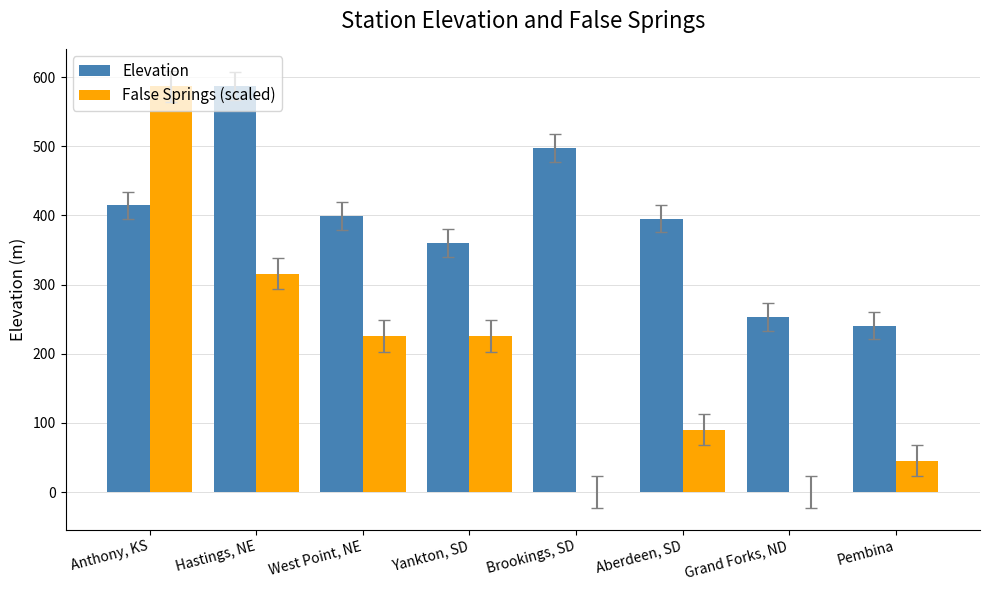

How many groups of bars are there?

8